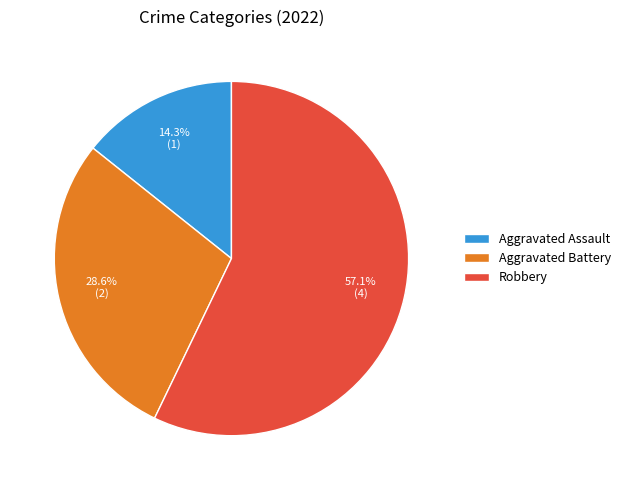

Which category has the biggest portion of the pie?

Robbery